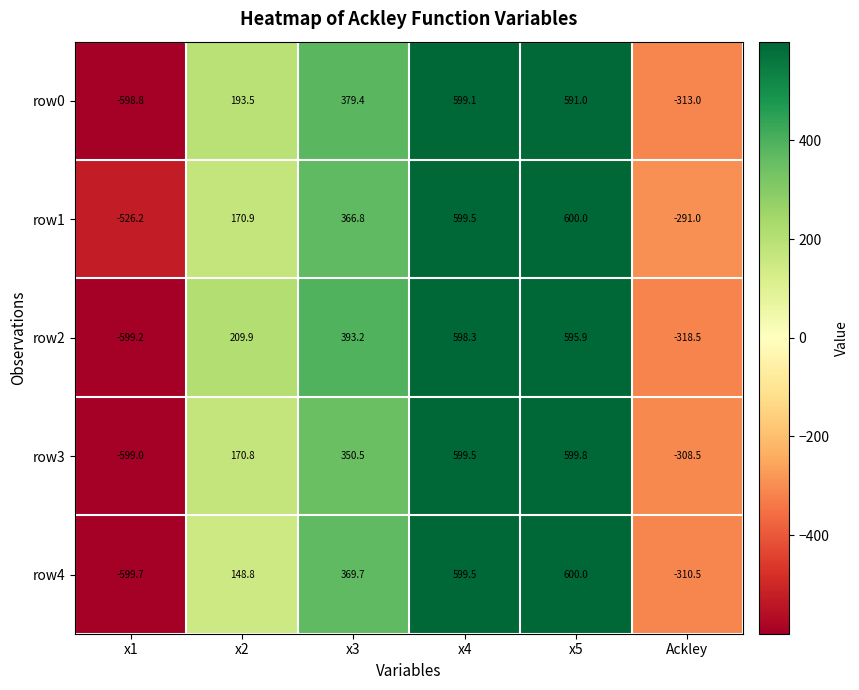

At which category is the sum across all series the highest?

x4